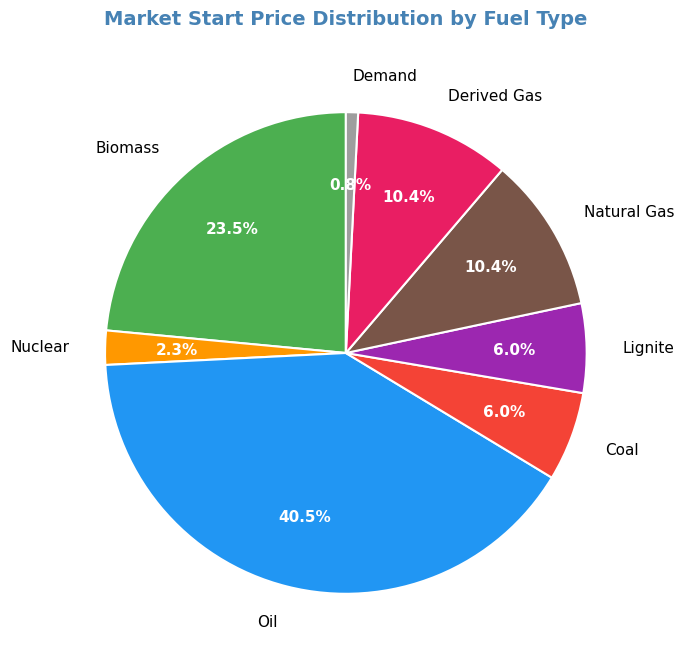

What is the ratio of the value at Lignite to the value at Natural Gas?

0.6